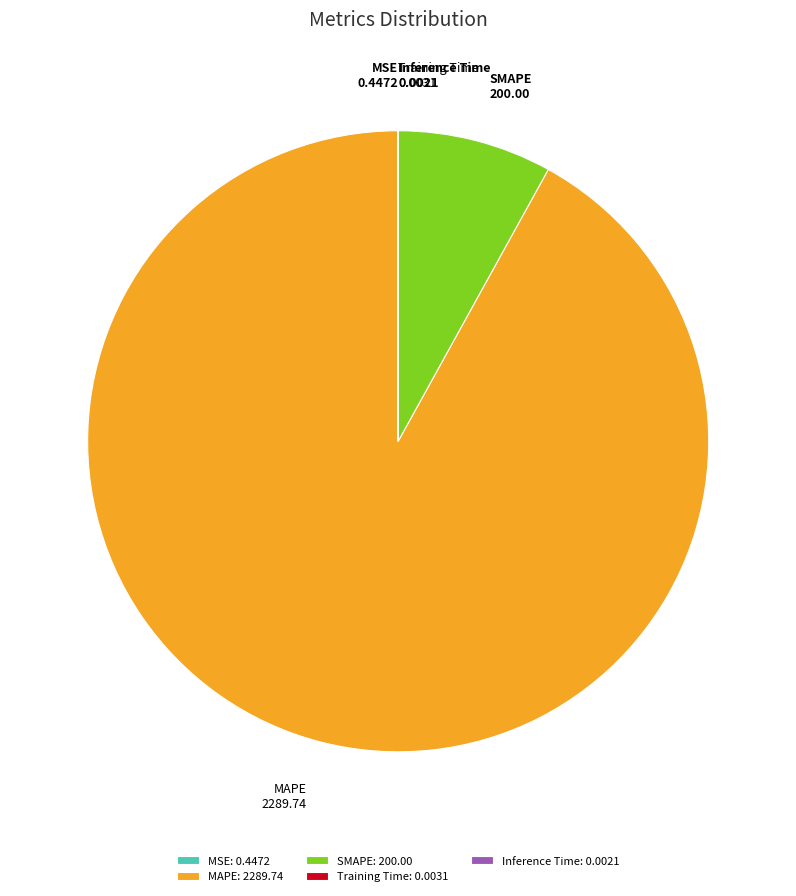

Is it true that MAPE is 99% of the pie?

False